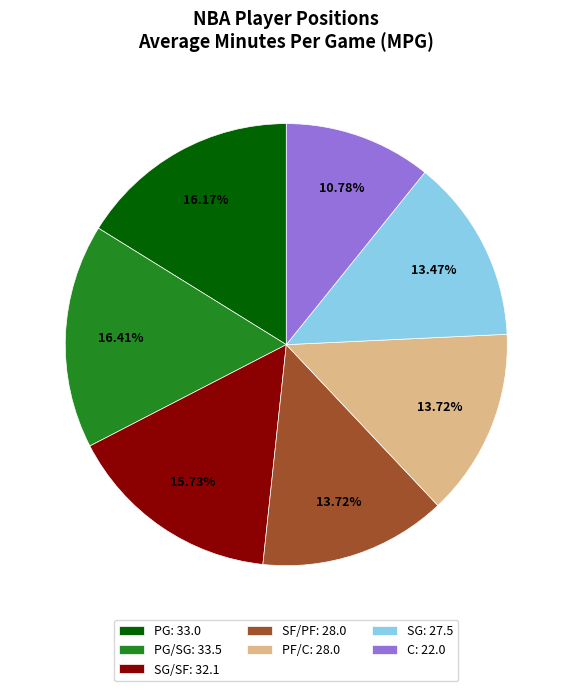

Approximately how many times larger is the value at SF/PF: 28.0 compared to SG/SF: 32.1?

0.9